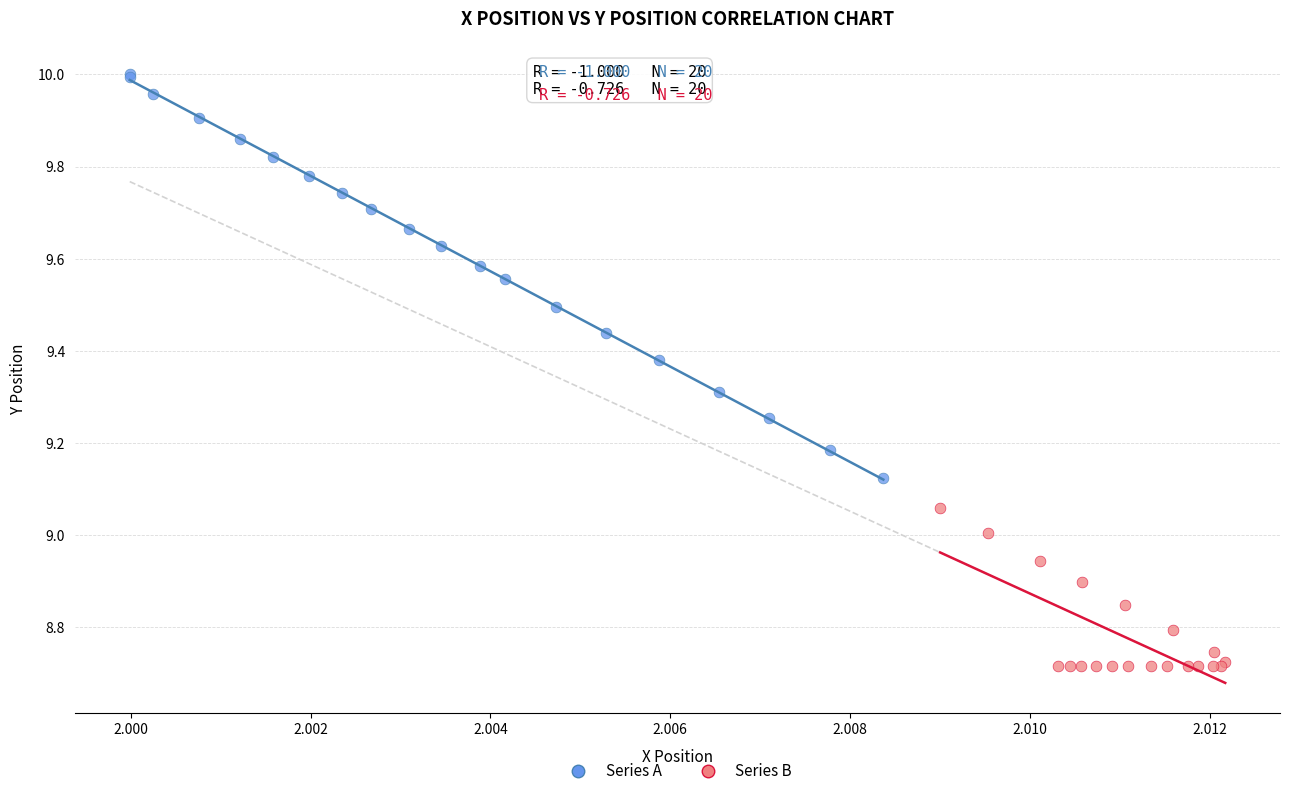

What are all the series names shown in the legend?

Series A, Series B